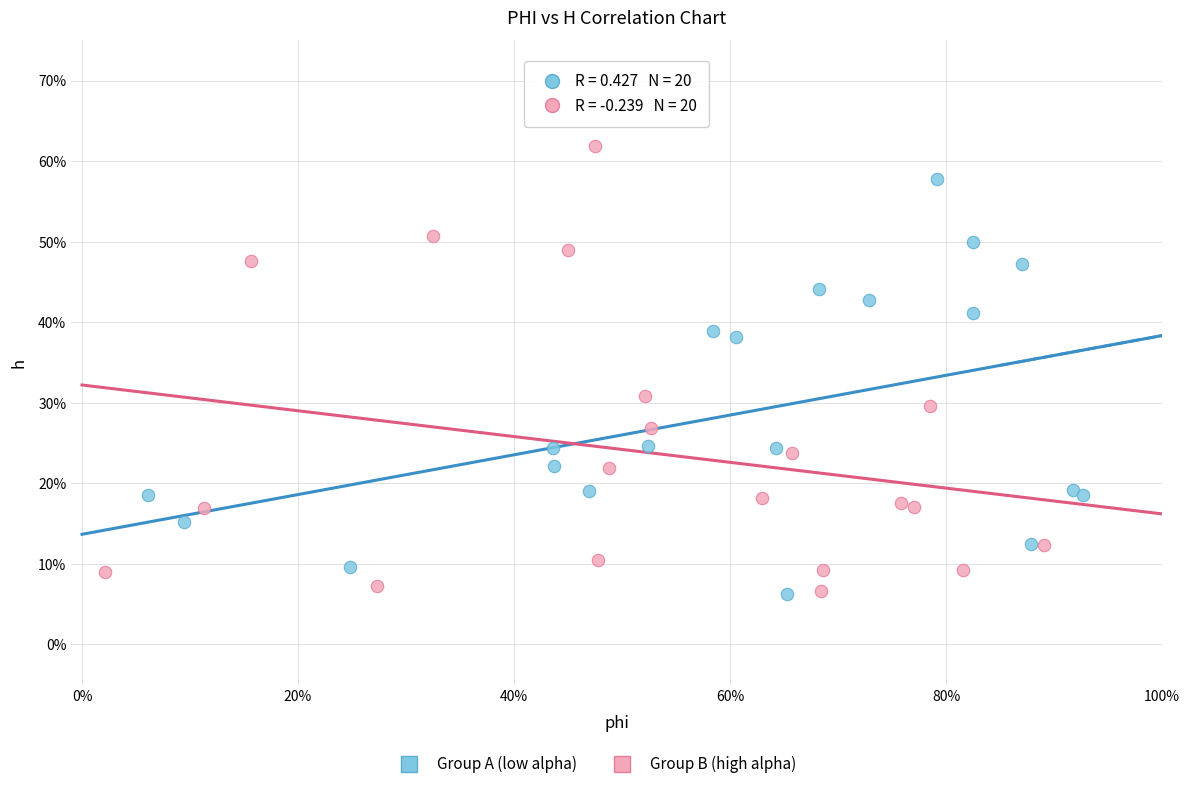

Which series contains the highest Y value?

Group B (high alpha)